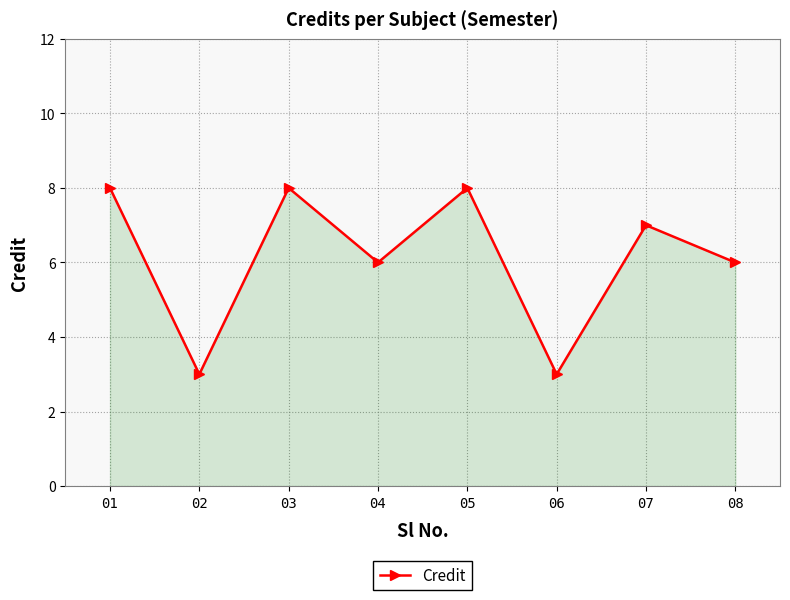

What is the approximate value at 06?

3